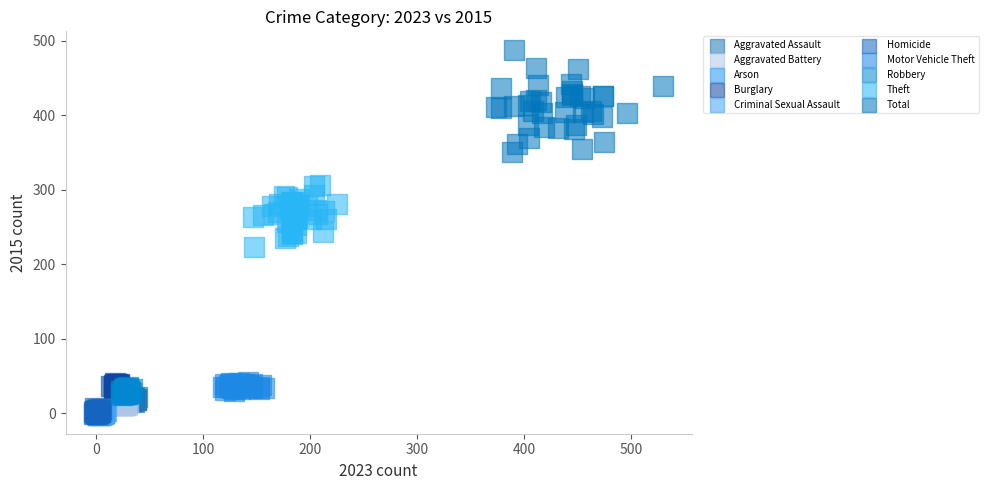

Which series contains the highest Y value?

Total